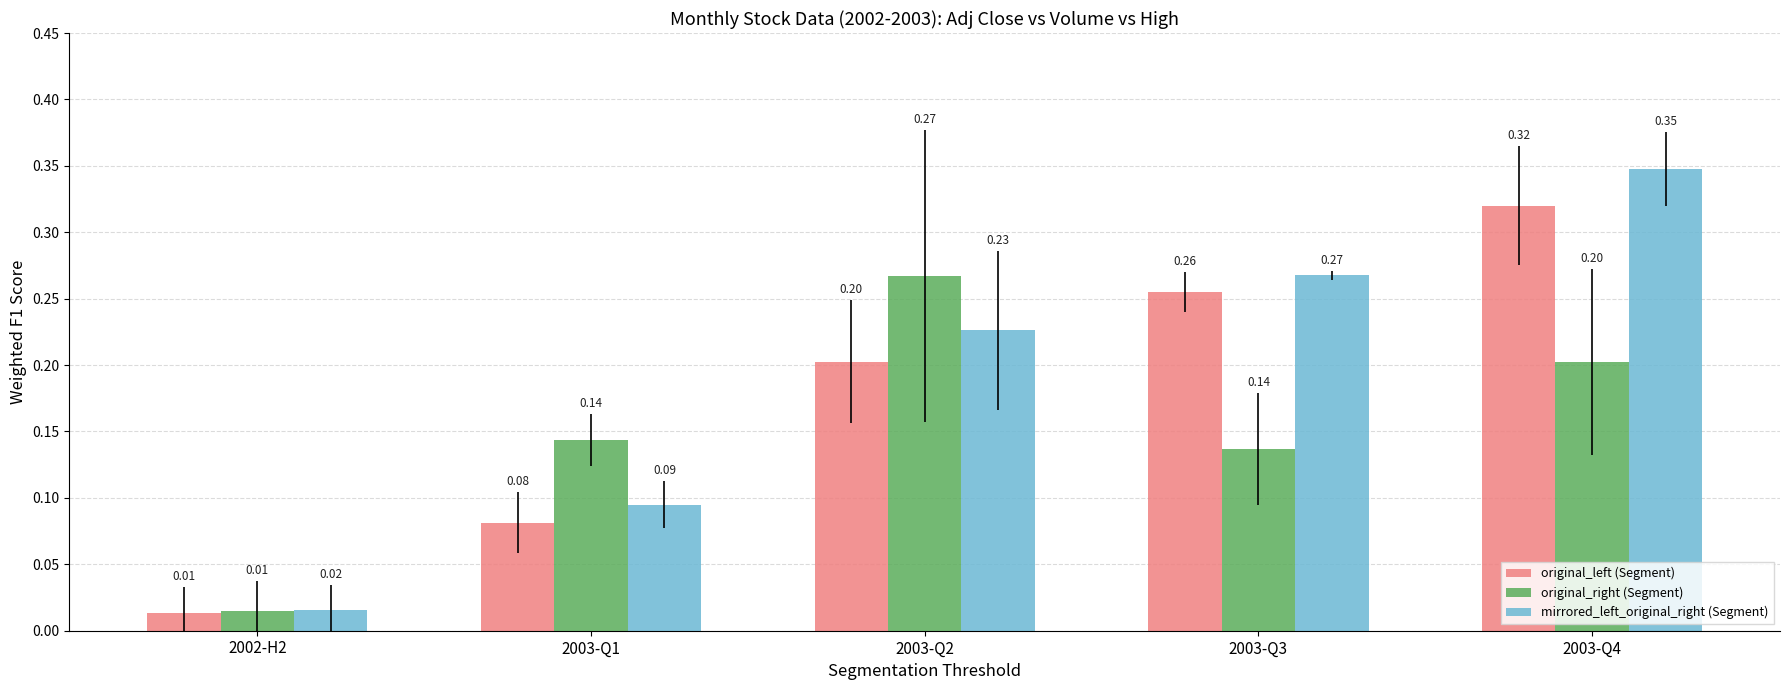

True or false: original_left (Segment) has a value of 0.2 at 2003-Q4.

False